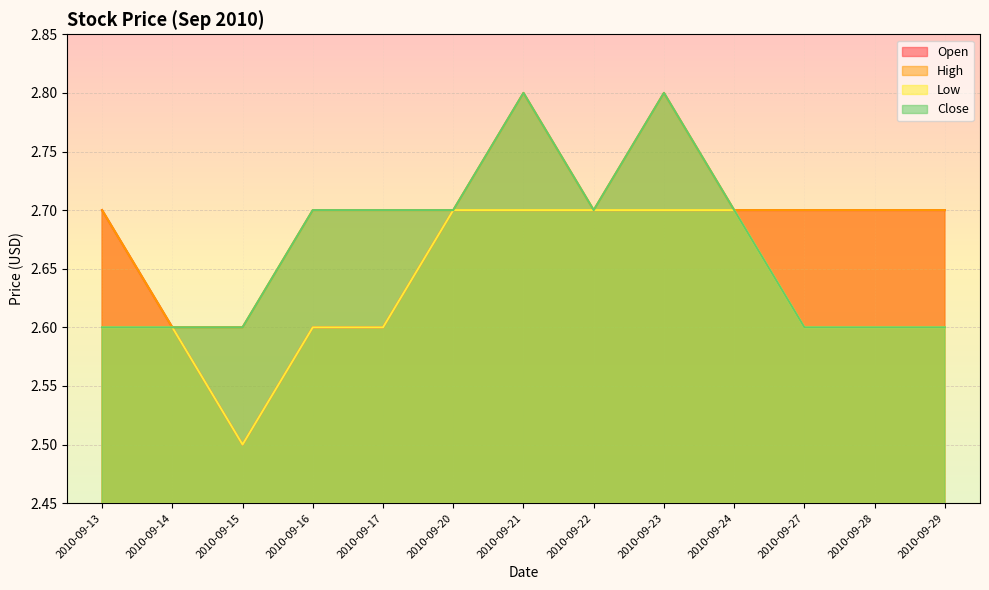

Reading left to right, list all the values displayed in this chart.

Open: 2.7	2.6	2.5	2.6	2.6	2.7	2.7	2.7	2.7	2.7	2.7	2.7	2.7
High: 2.7	2.6	2.6	2.7	2.7	2.7	2.8	2.7	2.8	2.7	2.7	2.7	2.7
Low: 2.6	2.6	2.5	2.6	2.6	2.7	2.7	2.7	2.7	2.7	2.6	2.6	2.6
Close: 2.6	2.6	2.6	2.7	2.7	2.7	2.8	2.7	2.8	2.7	2.6	2.6	2.6